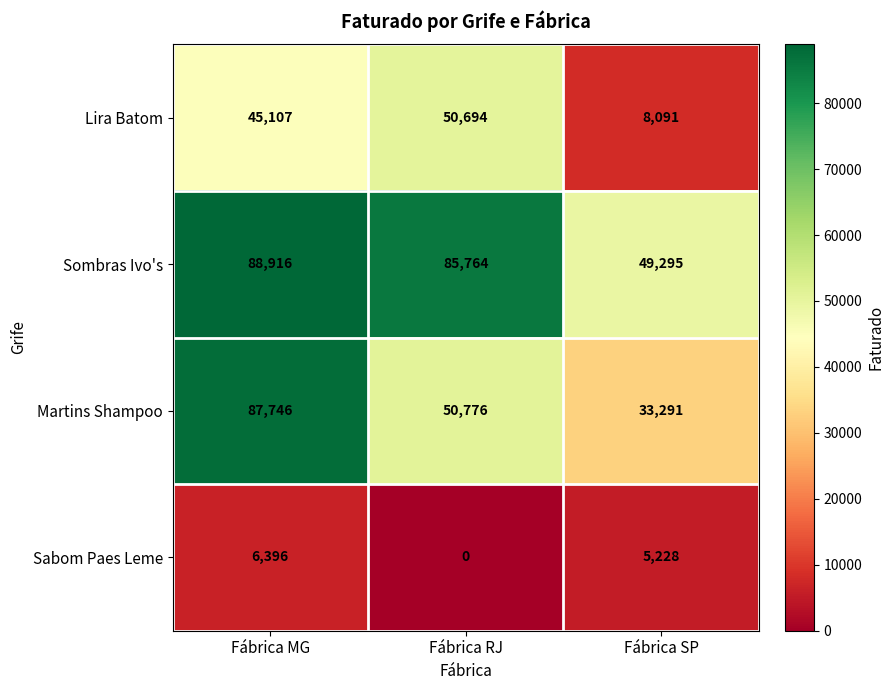

What is the sum of all Lira Batom values?

103892